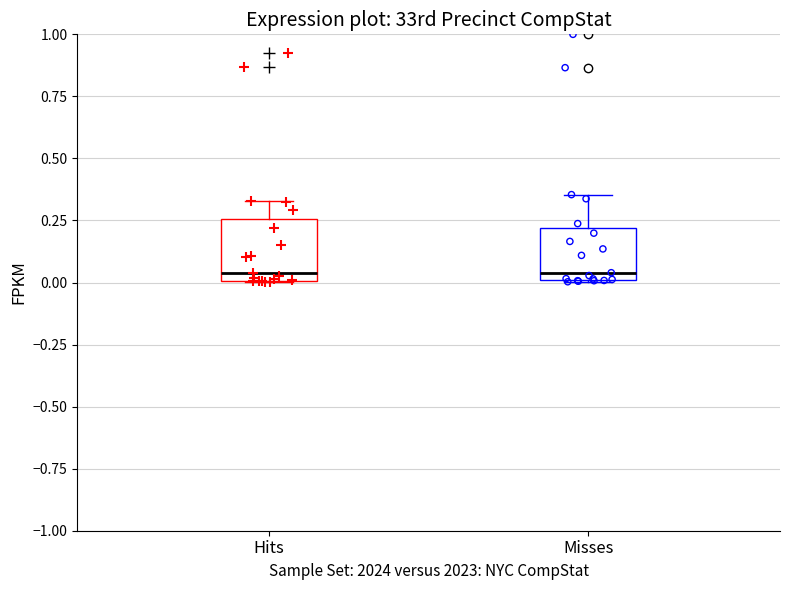

Reading left to right, transcribe this box plot: for each box, give where its median line is, the range the box spans, and where its two whiskers end, as read against the y-axis. The values are not printed on the chart, so give them approximately, as read against the axis.

Hits: median 0.05, box 0.00 to 0.25, whiskers 0.00 to 0.35
Misses: median 0.05, box 0.00 to 0.20, whiskers 0.00 to 0.35